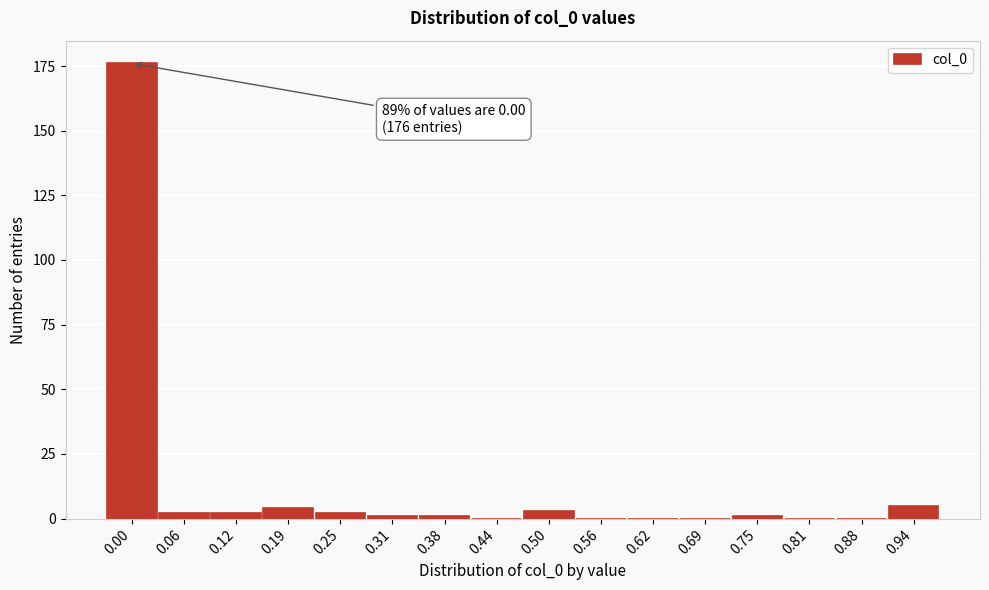

Reading right to left, list all the values displayed in this chart.

0.94=5	0.88=0	0.81=0	0.75=1	0.69=0	0.62=0	0.56=0	0.50=3	0.44=0	0.38=1	0.31=1	0.25=2	0.19=4	0.12=2	0.06=2	0.00=176